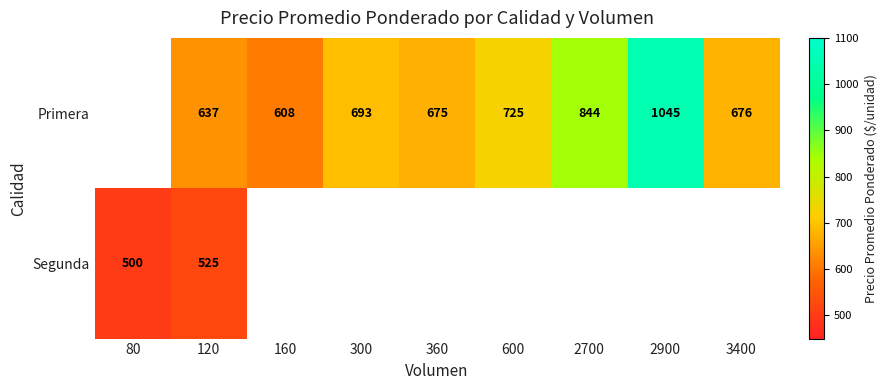

Rank the series at 120 from highest to lowest value.

Primera, Segunda